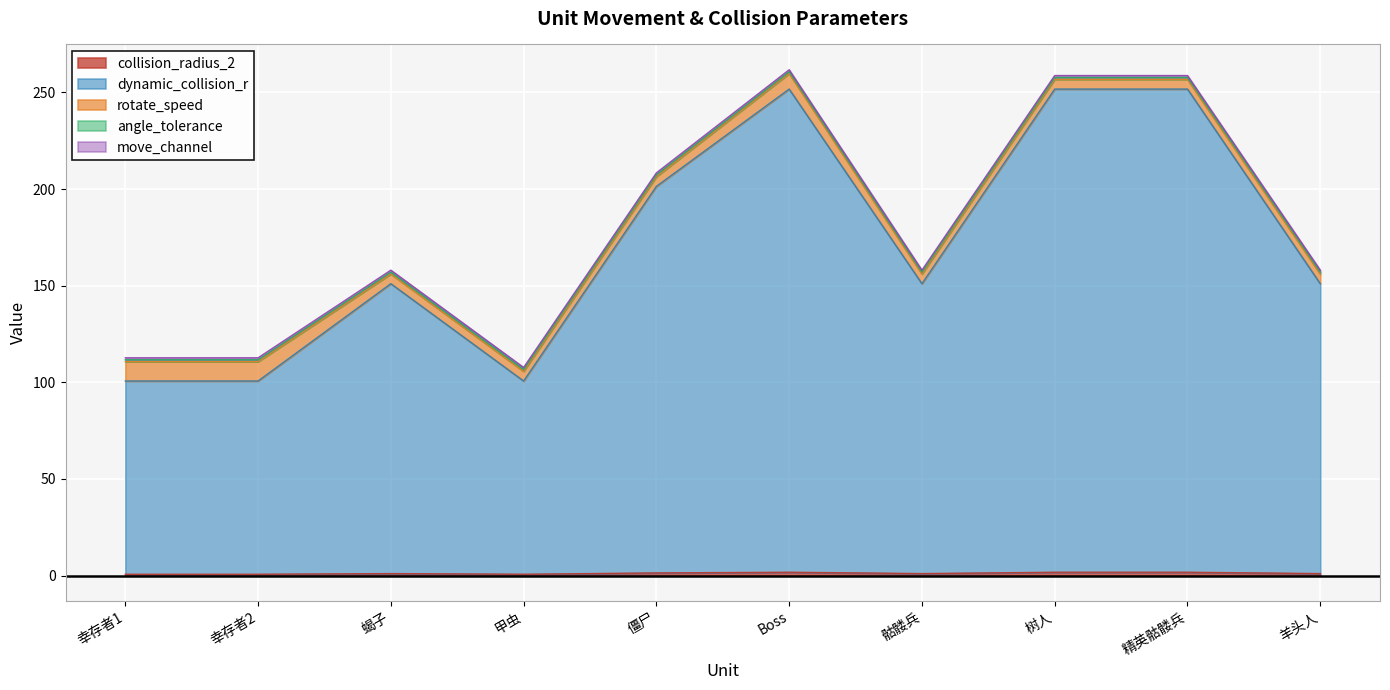

List the labels in order of collision_radius_2 value, largest first.

Boss, 树人, 精英骷髅兵, 僵尸, 蝎子, 骷髅兵, 羊头人, 幸存者1, 幸存者2, 甲虫